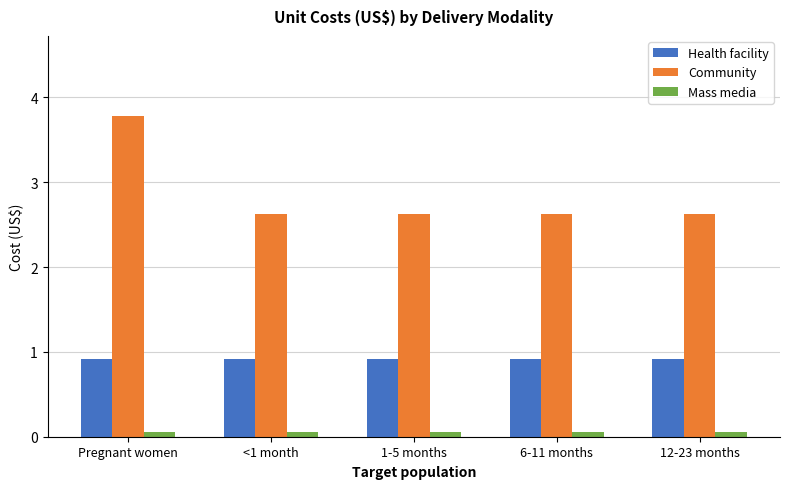

Is it true that Community equals 2.6 at <1 month?

True